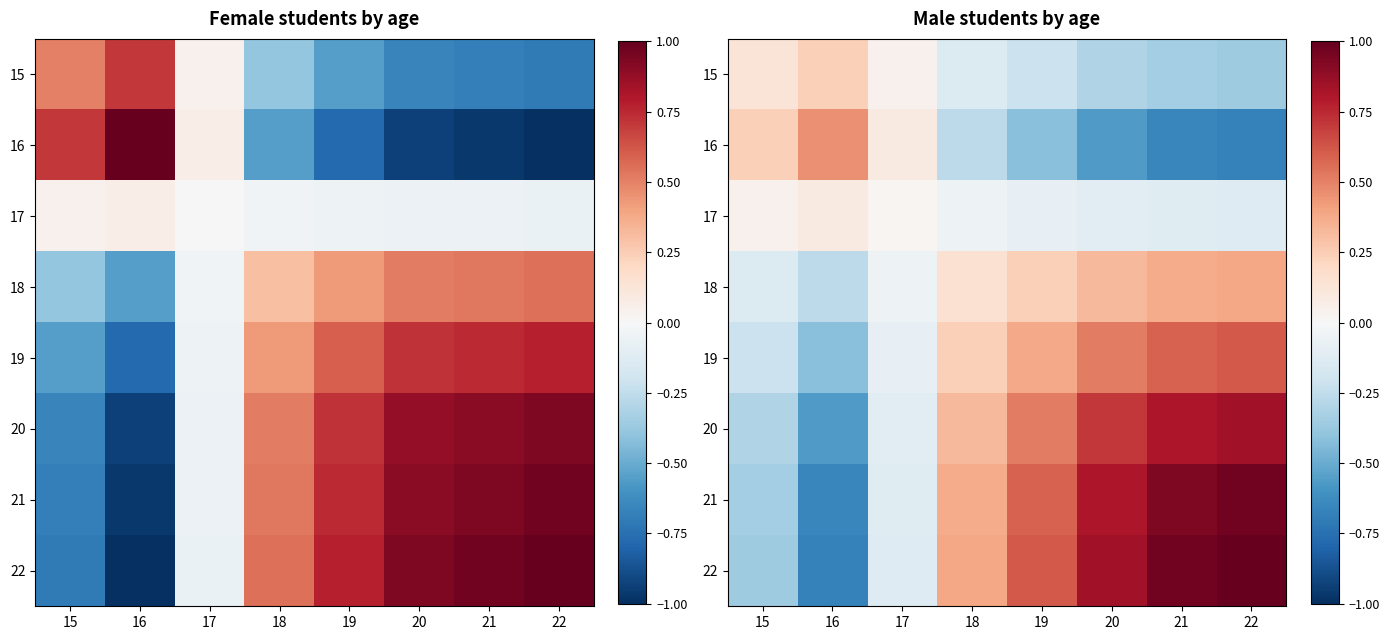

At which label does 19 first exceed 0?

18